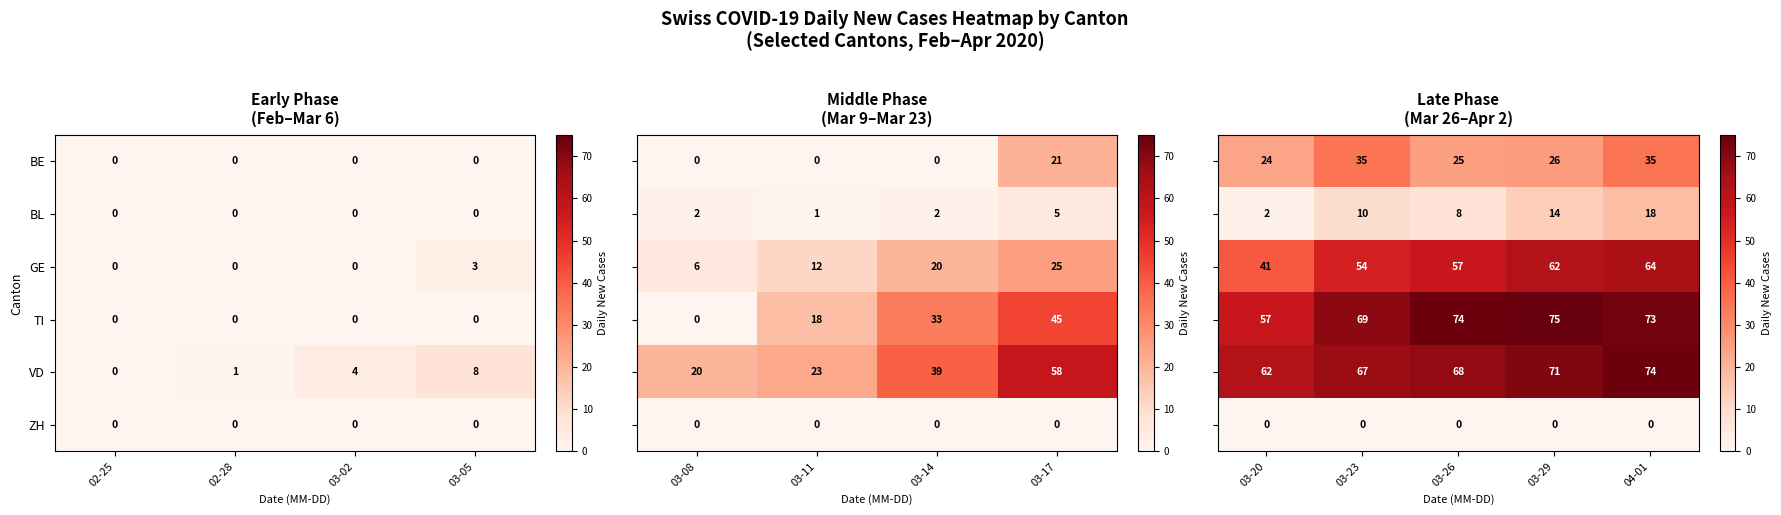

The BE series shows 0 at 03-05. True or false?

True